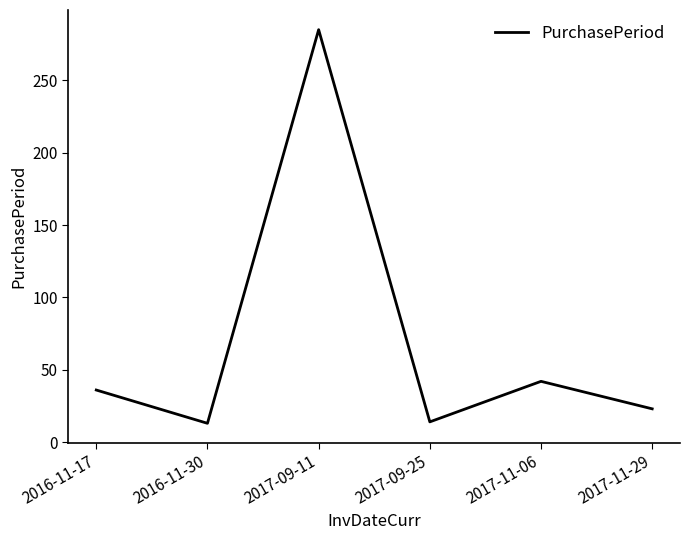

How many interior local peaks (higher than both neighbors) does the data have?

2